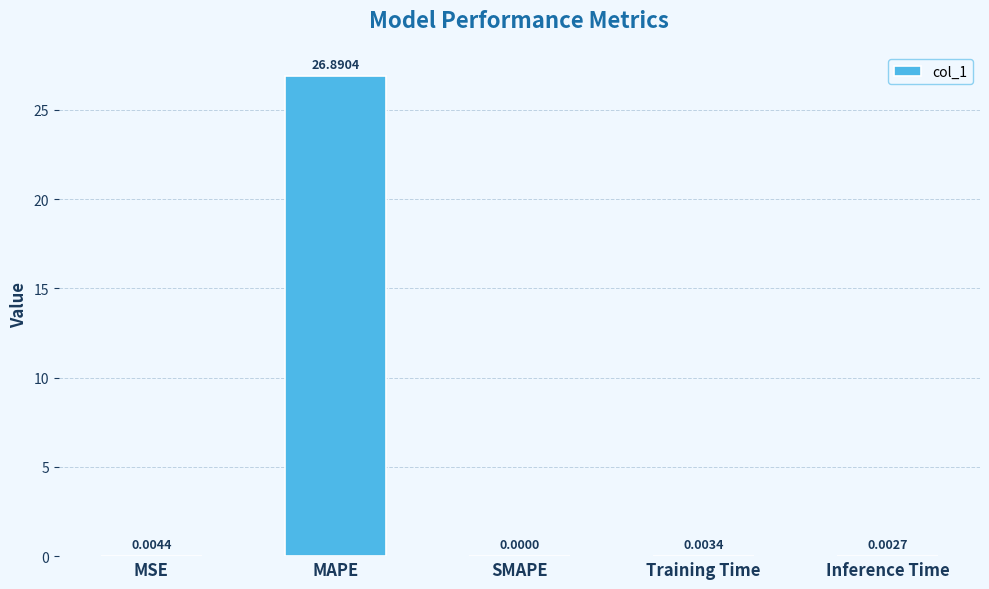

Between Training Time and SMAPE, which is larger?

Training Time